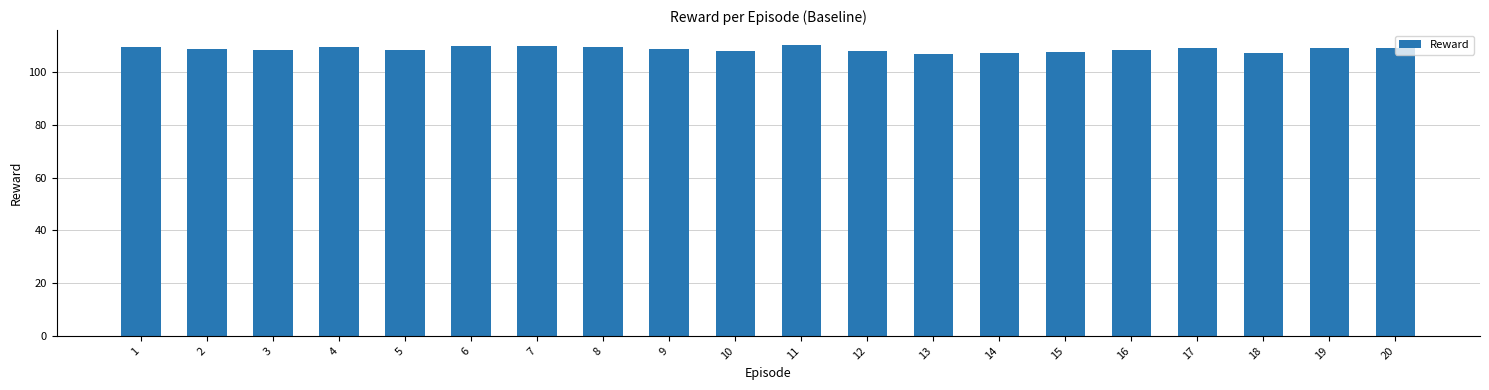

The chart shows a value of 189.0 at 1. True or false?

False